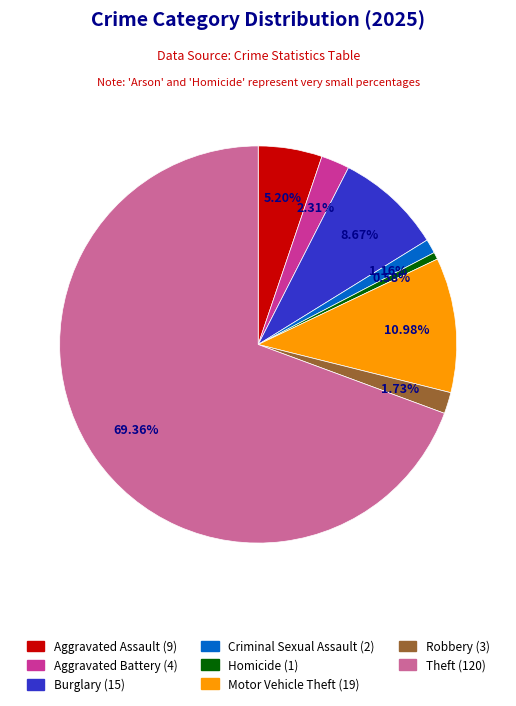

Is there any slice that represents more than half of the pie?

Yes